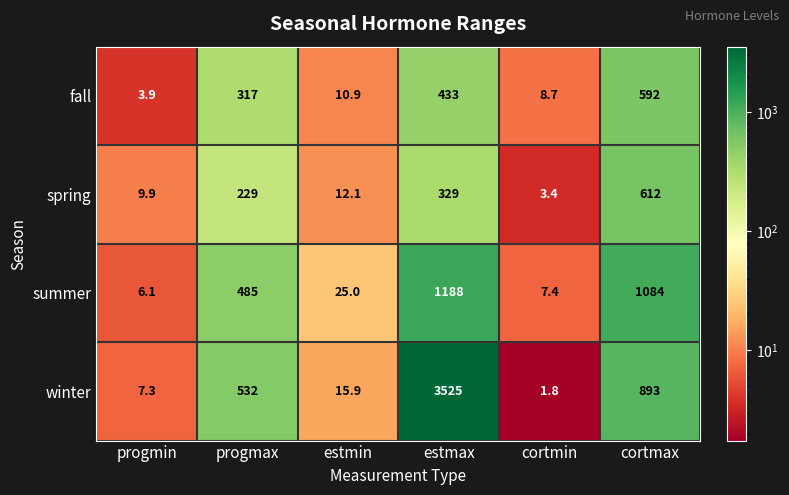

What is the difference between the second highest and minimum values in the spring series?

325.6